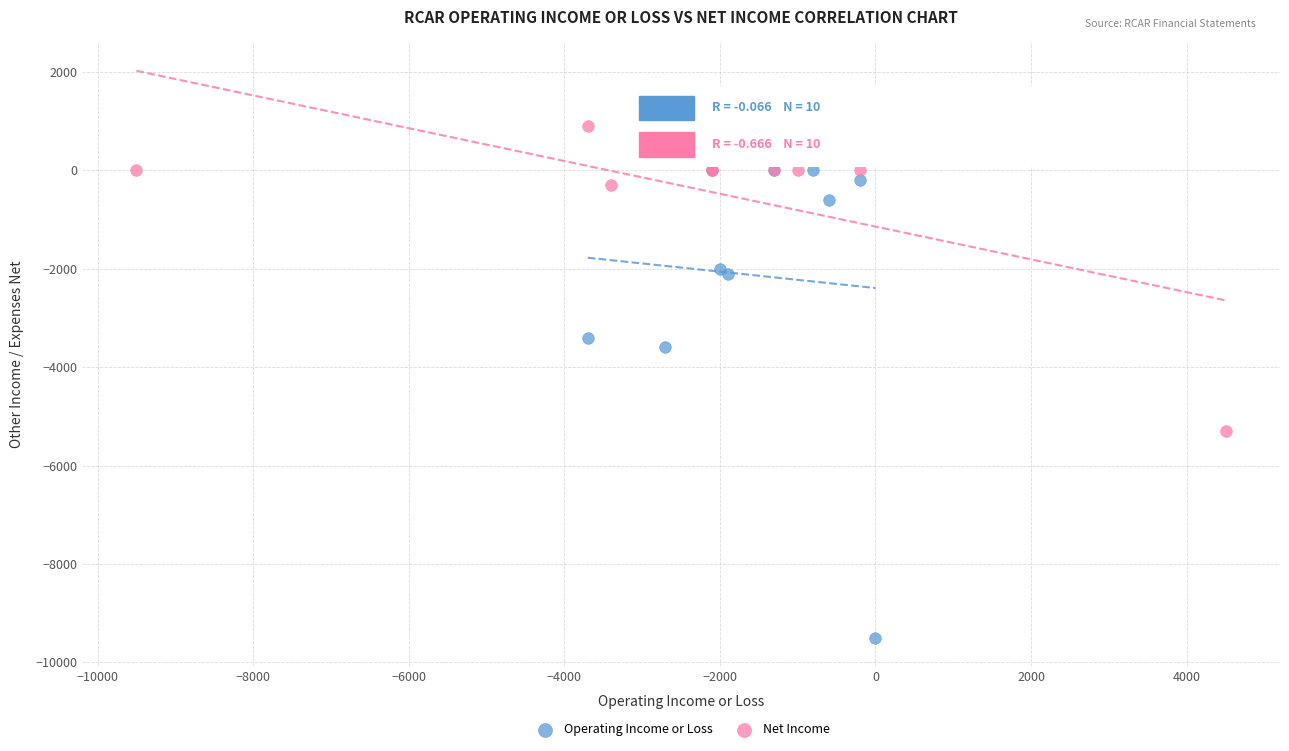

Which series reaches the minimum Y coordinate?

Operating Income or Loss